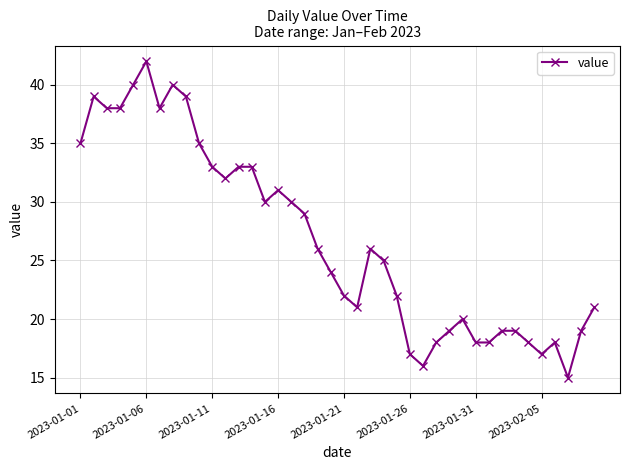

What is the greatest value displayed?

42